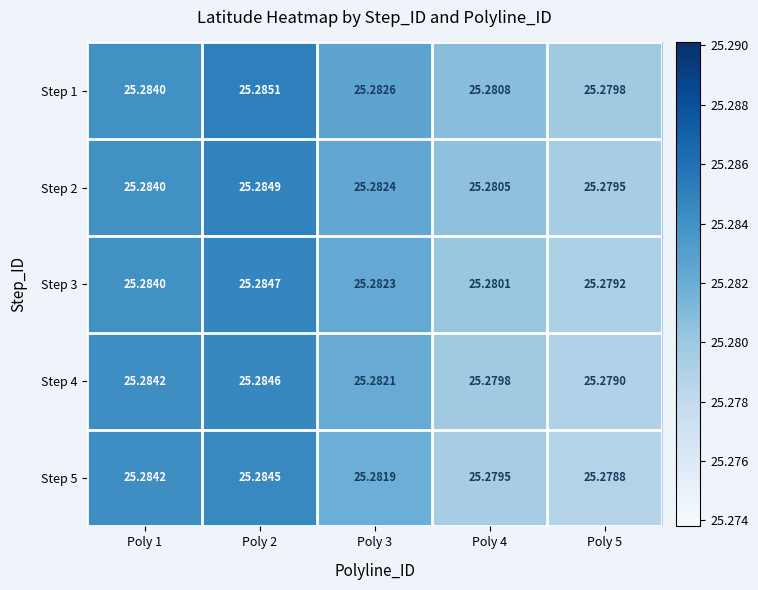

What is the total value across all series at Poly 5?

126.4